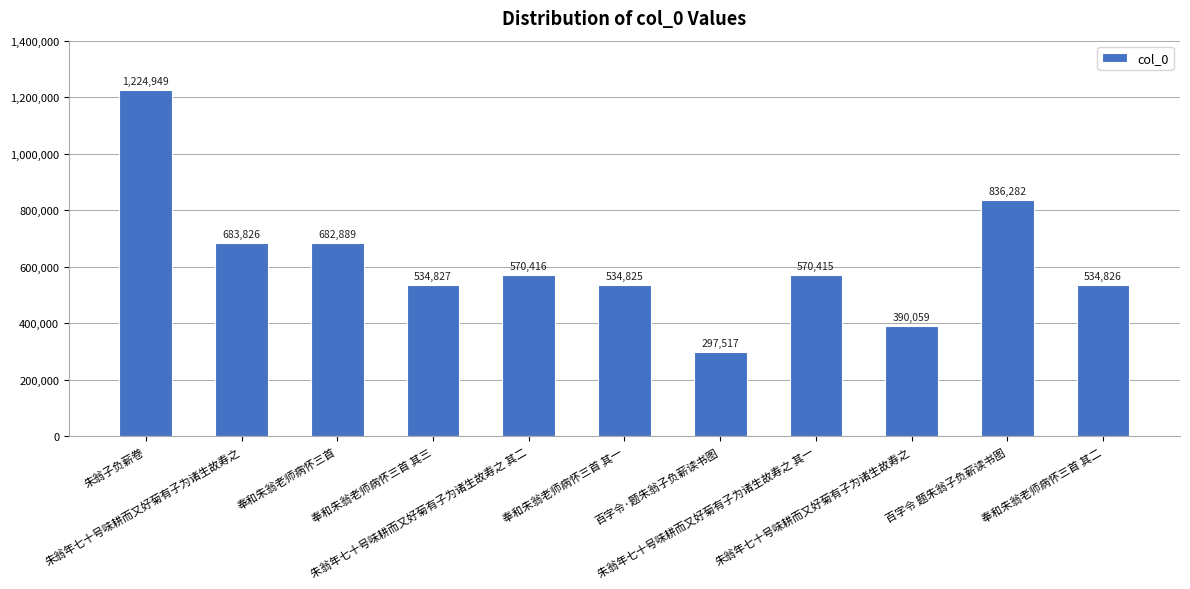

What is the change in value from 朱翁子负薪卷 to 朱翁年七十号味耕而又好菊有子为诸生故寿之 其一?

-654534